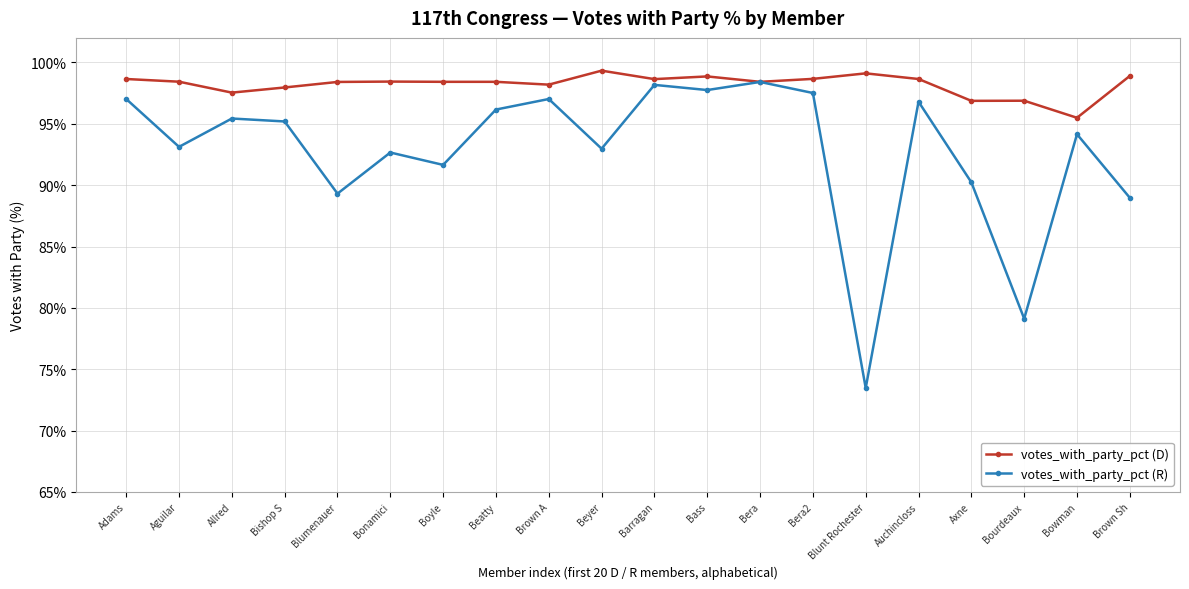

Is the value of votes_with_party_pct (R) at Boyle greater than the value of votes_with_party_pct (D) at Bishop S?

No